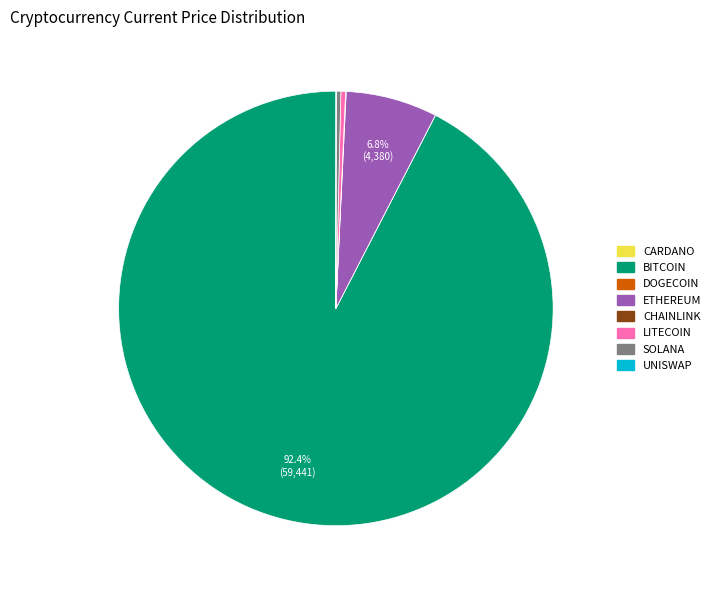

Is there any slice that represents more than half of the pie?

Yes